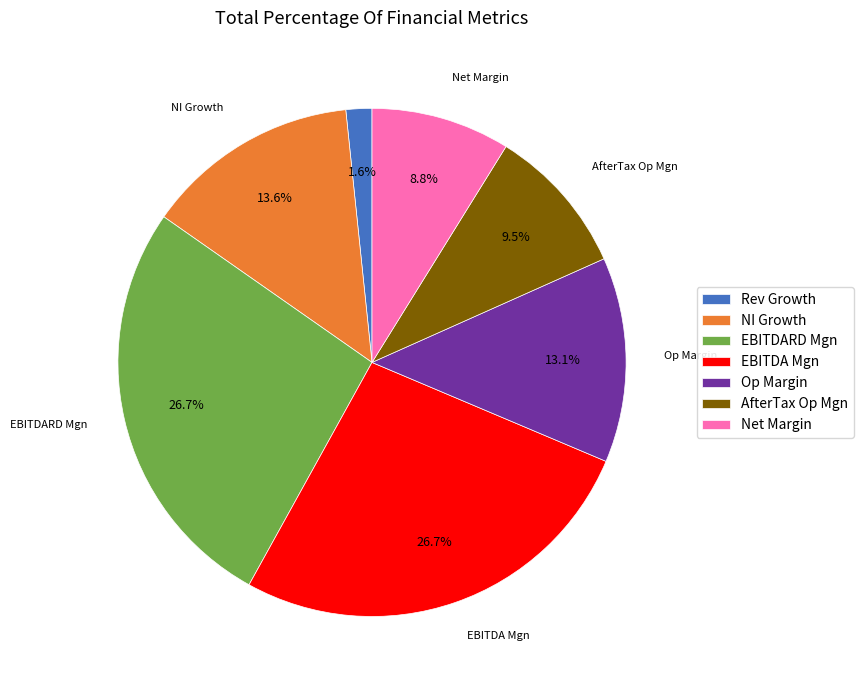

Count the number of slices in the pie.

7